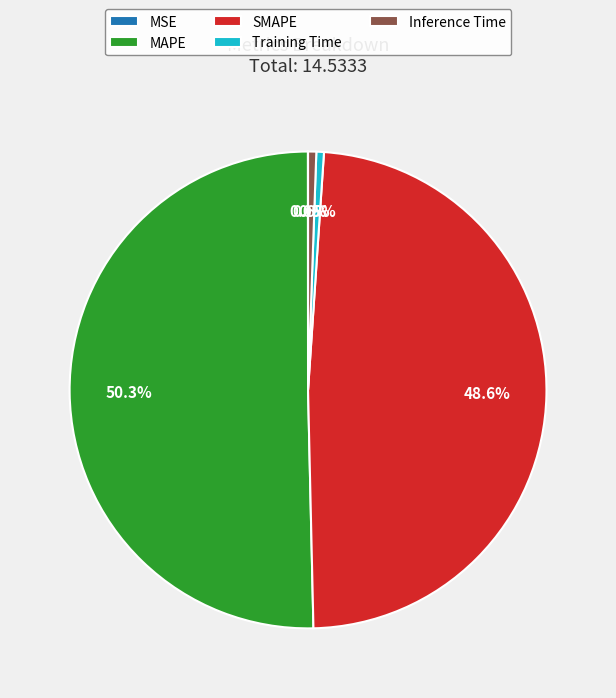

To the nearest percent, what is the combined percentage of SMAPE and Training Time?

49%